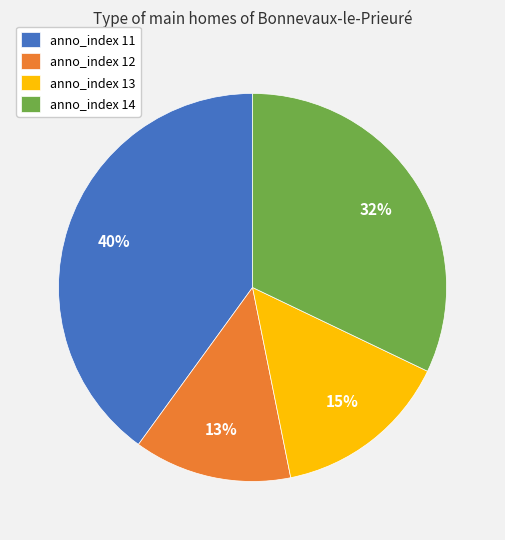

Rank the categories by value from highest to lowest.

anno_index 11, anno_index 14, anno_index 13, anno_index 12